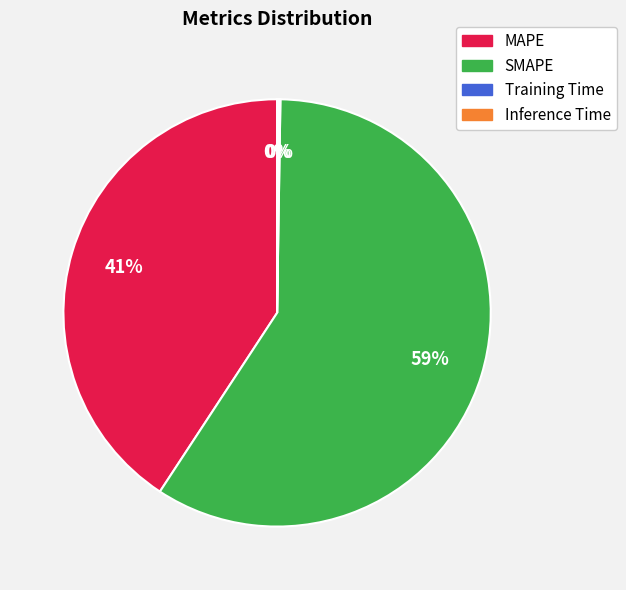

True or false: MAPE accounts for 41% of the total.

True